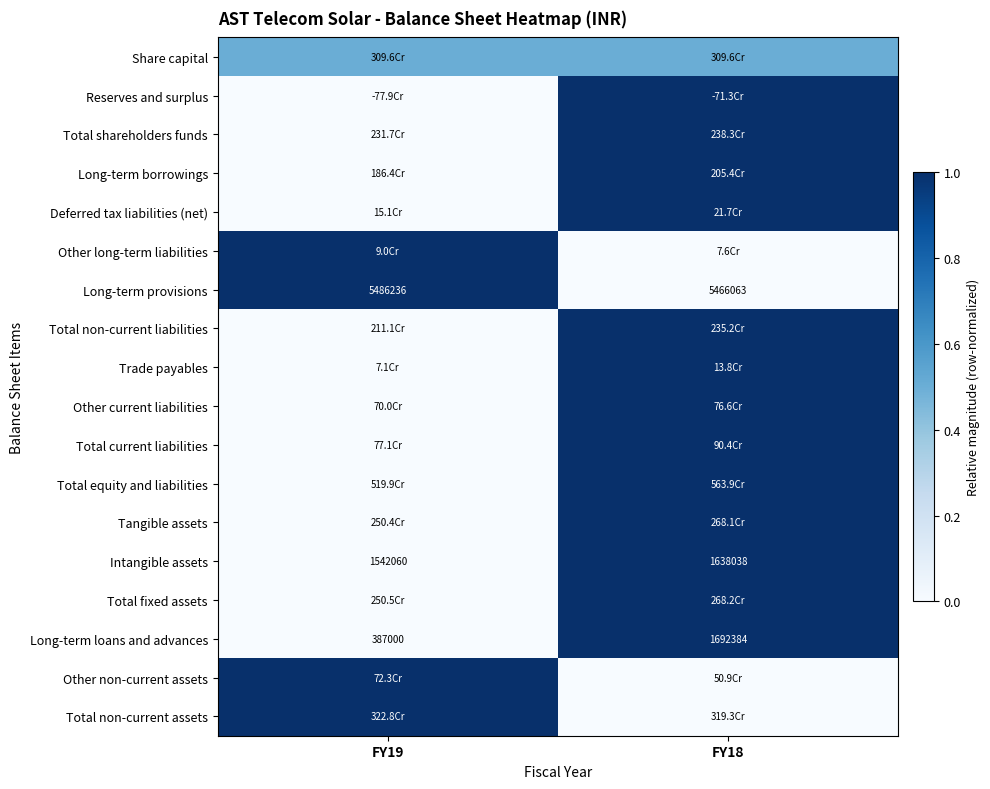

At which category is the sum across all series the highest?

FY18